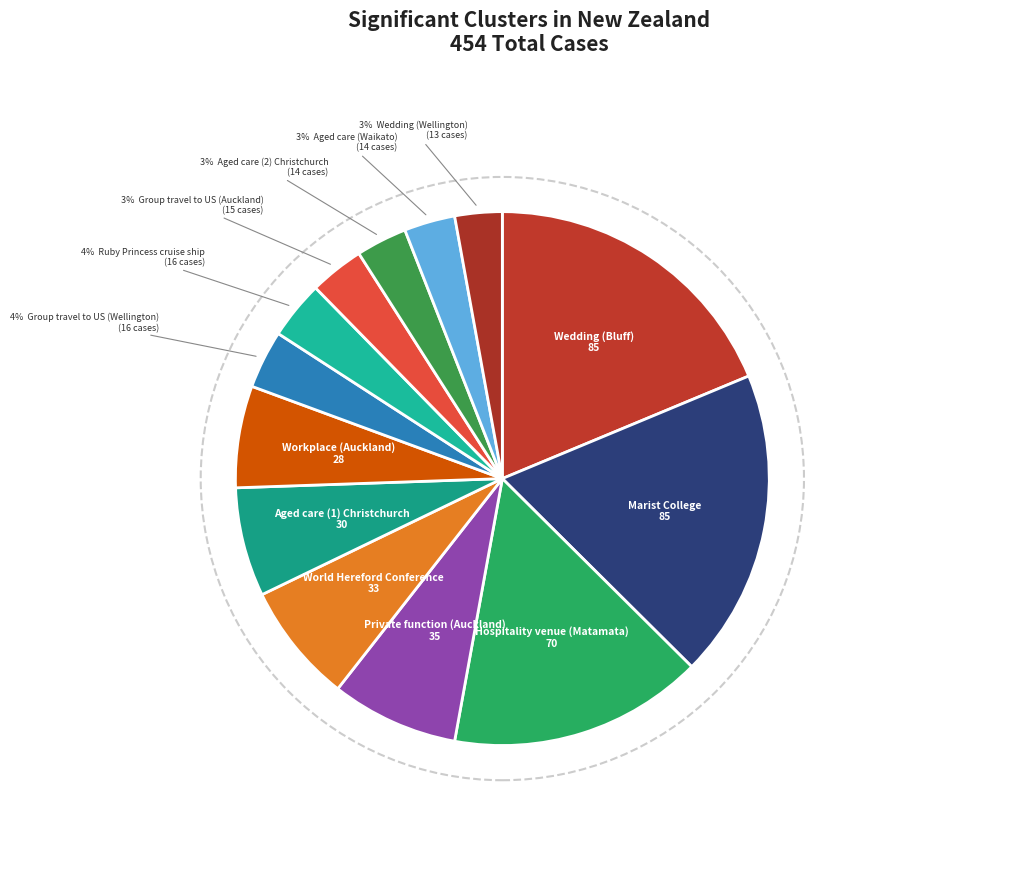

What is the change in value from Marist College to Aged care (1) Christchurch?

-55